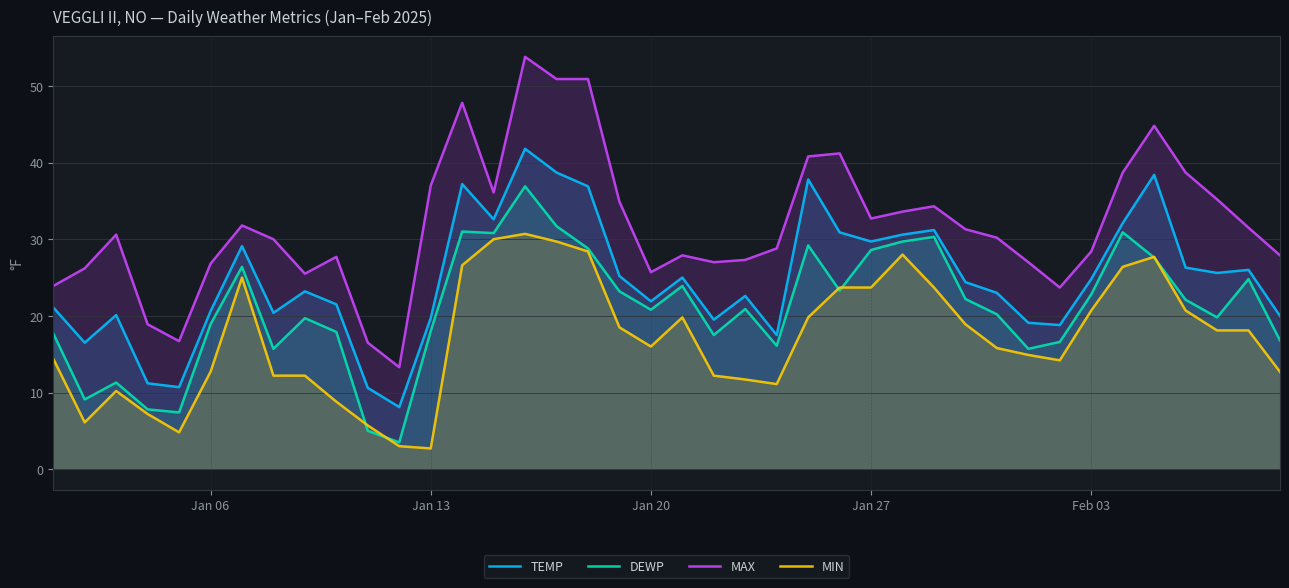

Which series has the largest total across all categories?

MAX